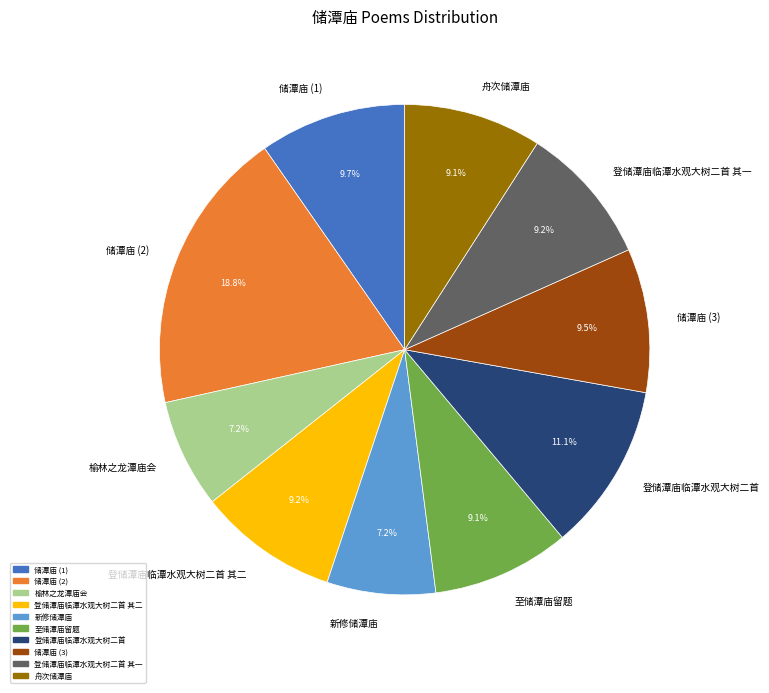

Approximately how many times larger is the value at 登储潭庙临潭水观大树二首 其二 compared to 榆林之龙潭庙会?

1.3